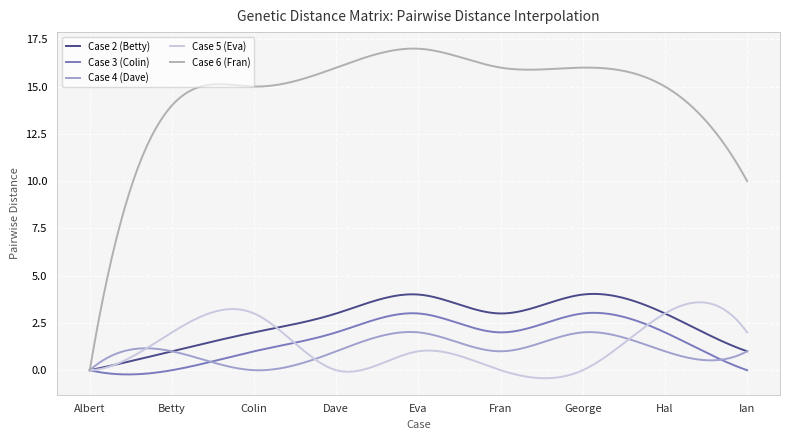

What is the label of the 9th point from the right?

Albert